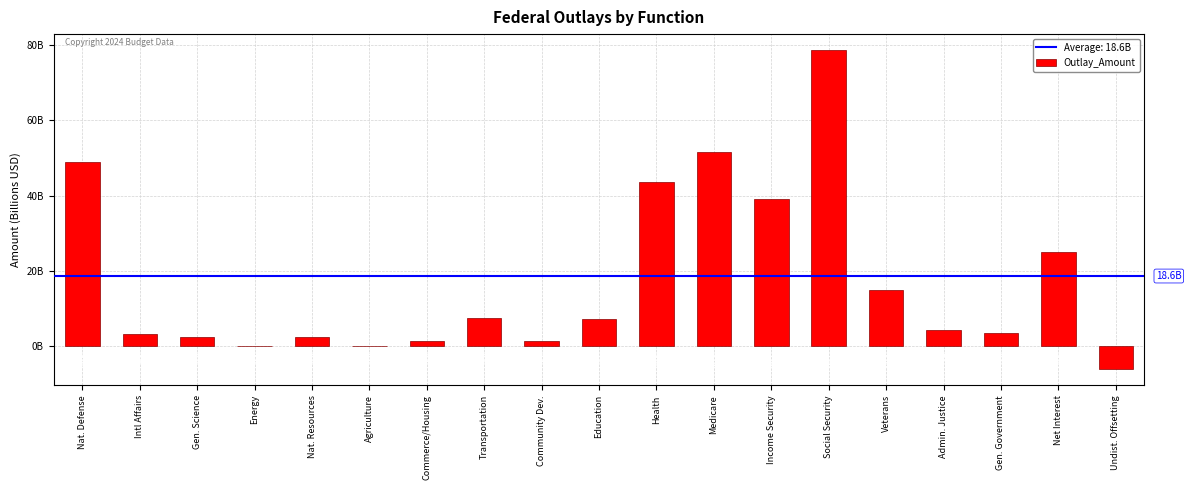

What position from the right is Energy?

16